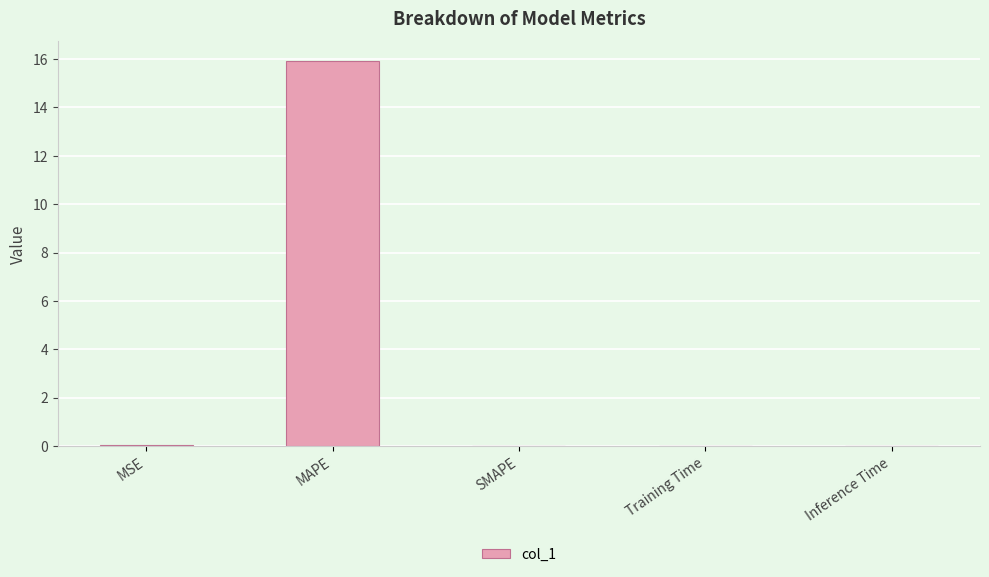

True or false: the data shows 0.0 at Training Time.

True